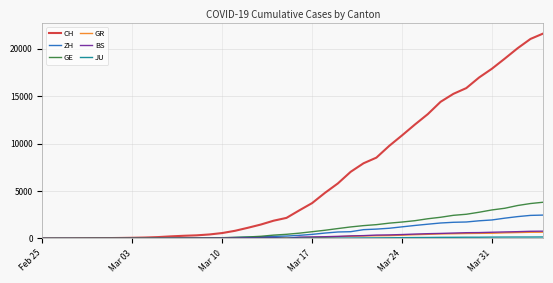

Which series has the widest spread of values?

CH